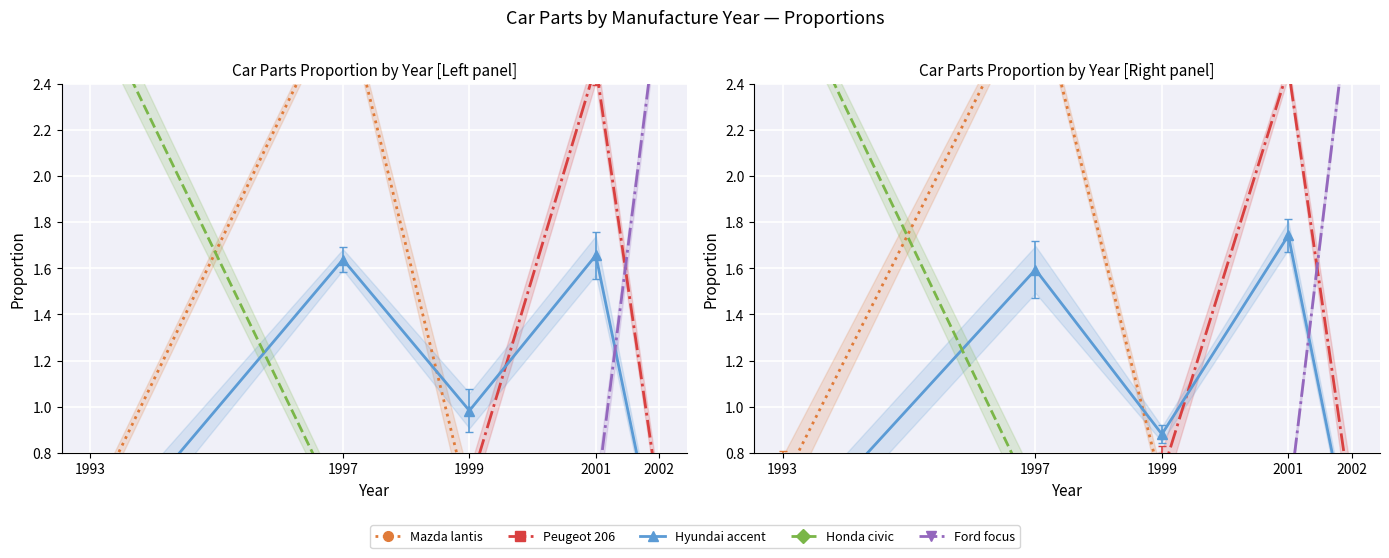

Reading left to right, list all the values displayed in this chart.

Mazda lantis: 1993=0.7	1997=2.8	1999=0.7	2001=0.7	2002=0.6
Peugeot 206: 1993=0.6	1997=0.6	1999=0.7	2001=2.5	2002=0.6
Hyundai accent: 1993=0.4	1997=1.6	1999=0.9	2001=1.7	2002=0.4
Honda civic: 1993=2.9	1997=0.6	1999=0.5	2001=0.5	2002=0.5
Ford focus: 1993=0.5	1997=0.6	1999=0.6	2001=0.6	2002=2.8